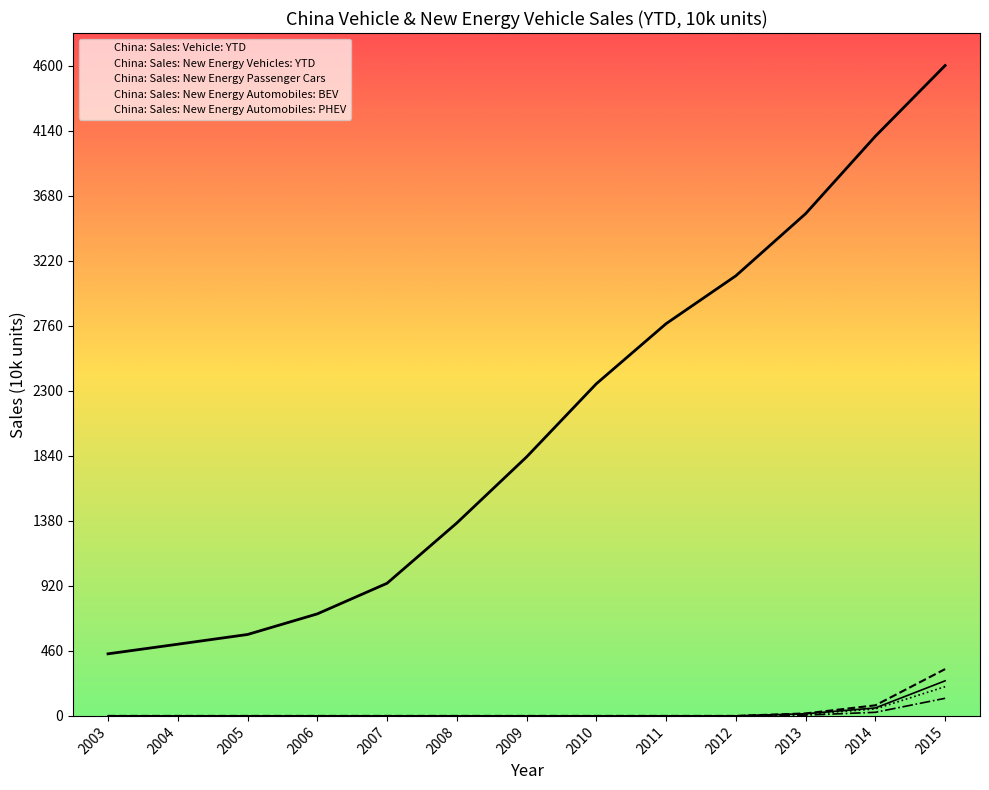

What is the total value across all series at 2006?

721.6